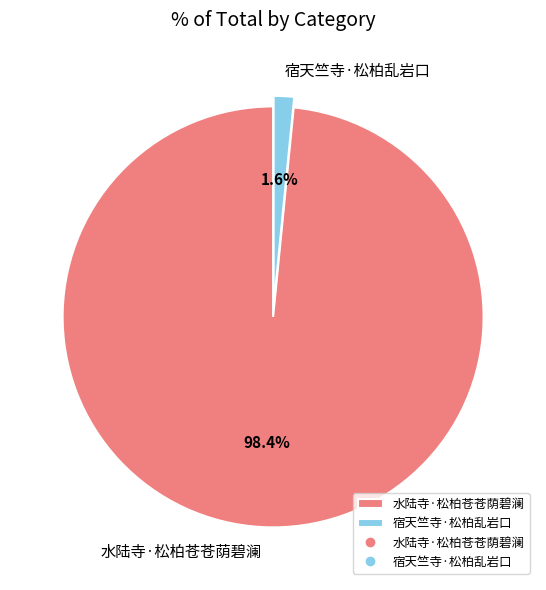

True or false: 宿天竺寺·松柏乱岩口 accounts for 10% of the total.

False